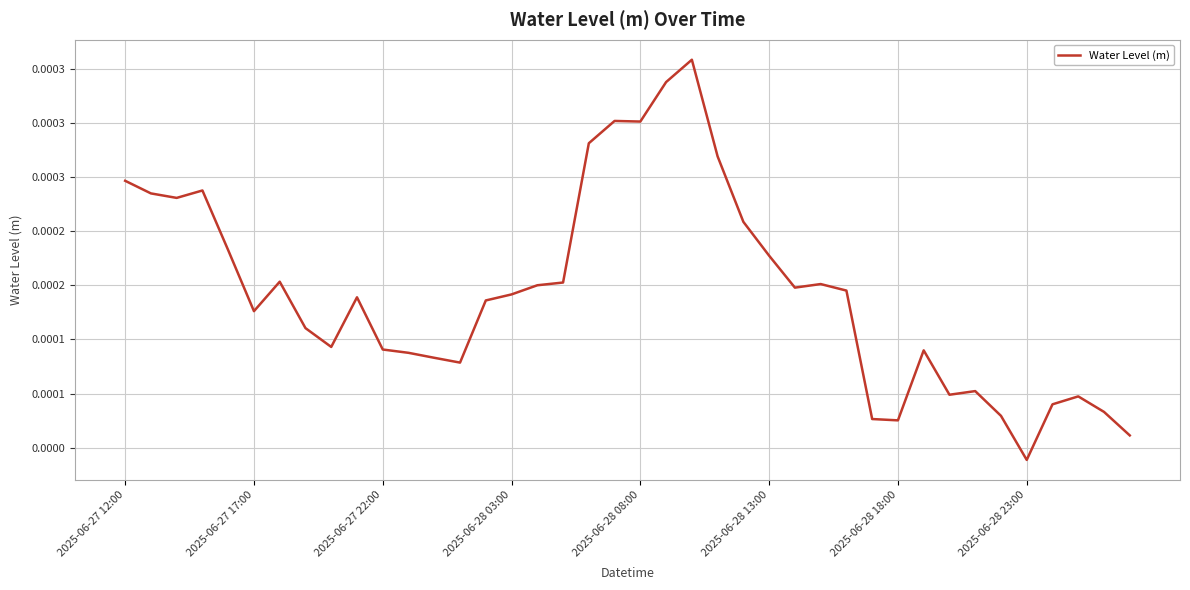

Is this an area chart (filled region under the line)?

No